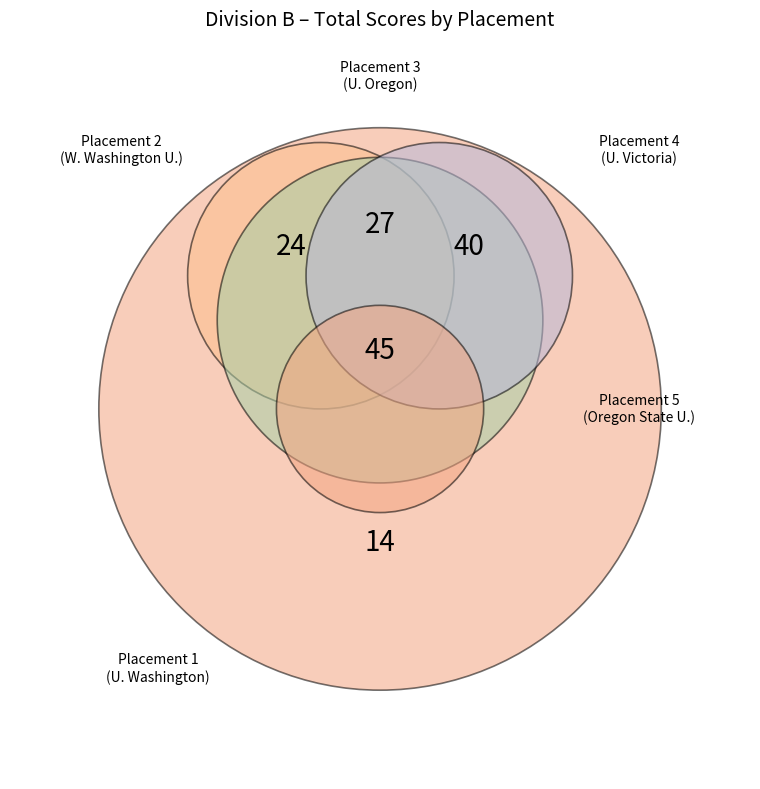

Combined, do 2 and 3 account for over 50%?

No